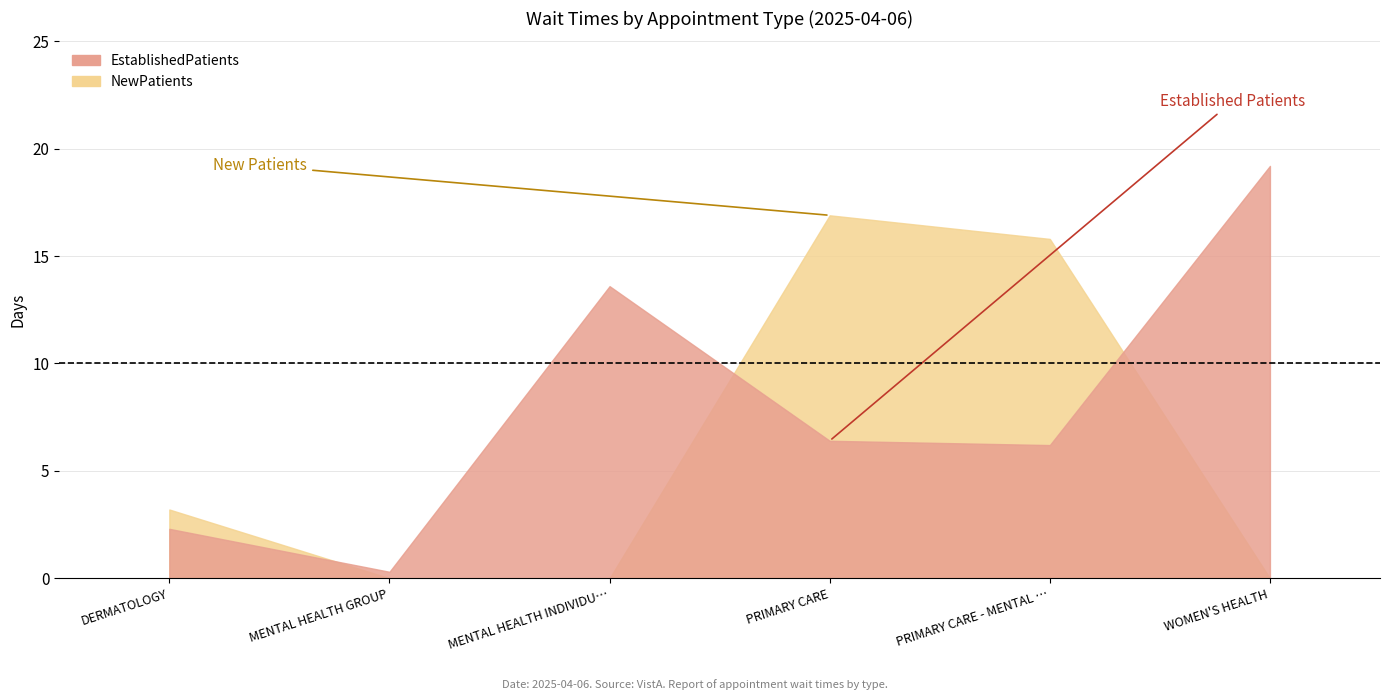

Read the NewPatients value at PRIMARY CARE.

16.9